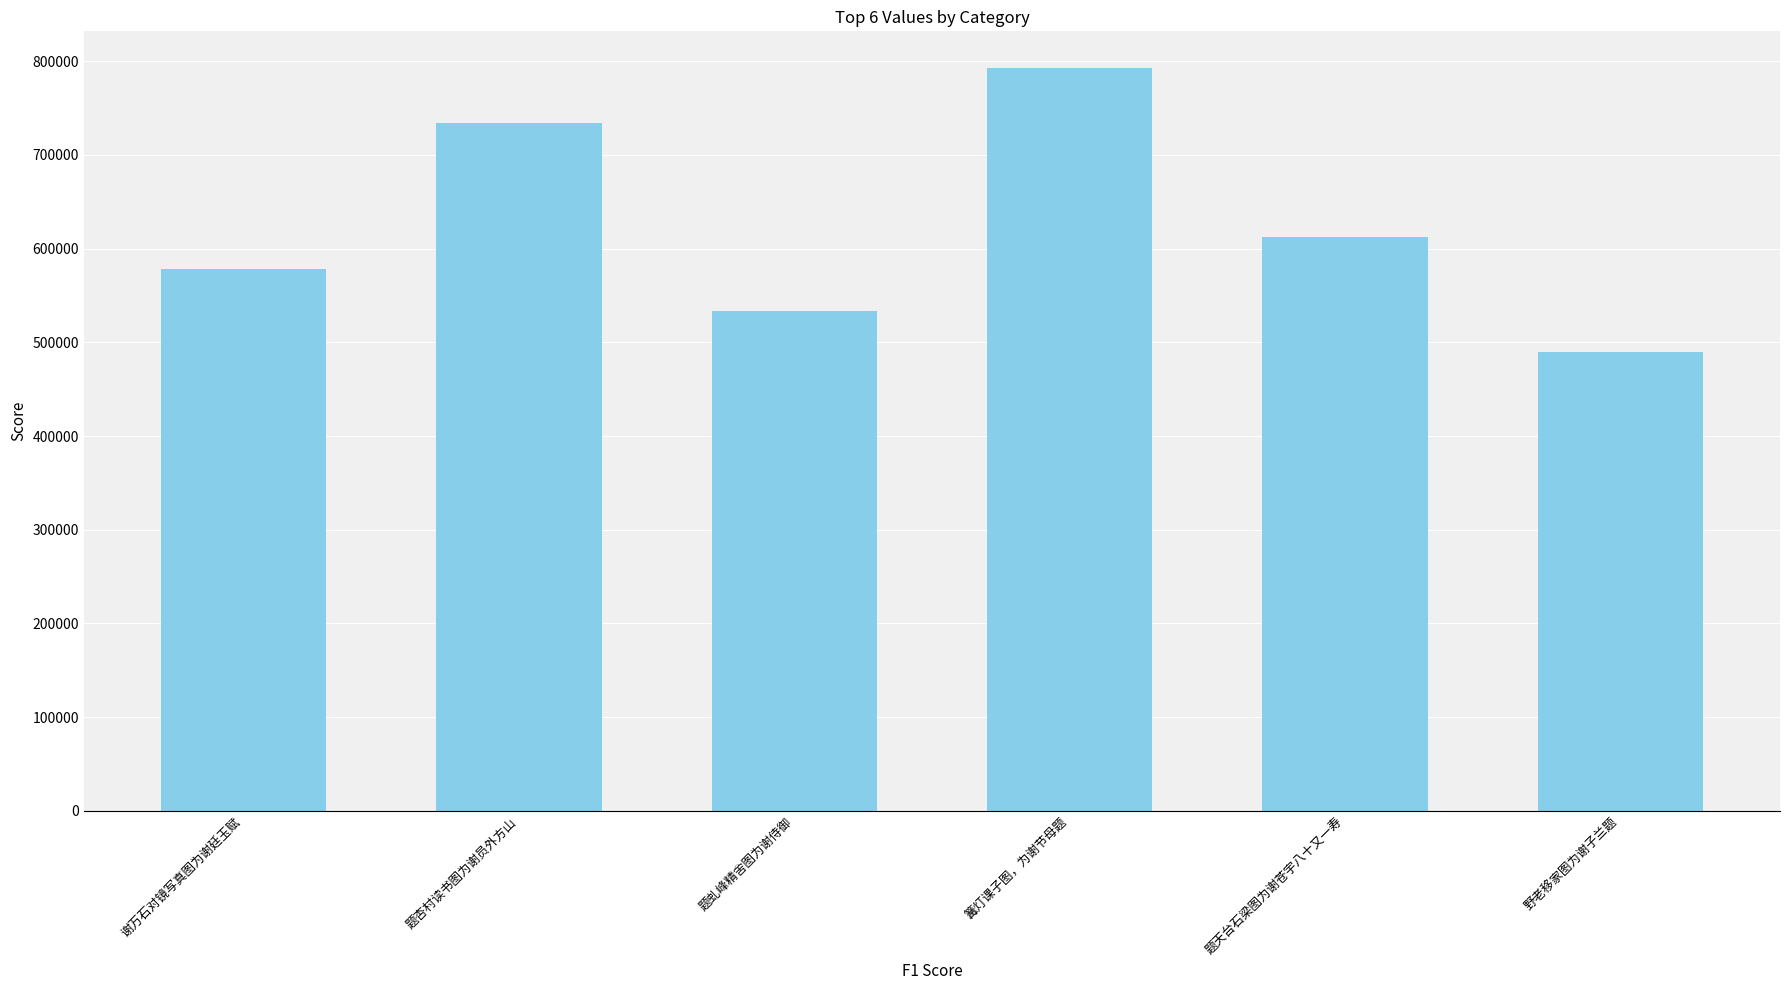

How many values are between 533760 and 734568?

4